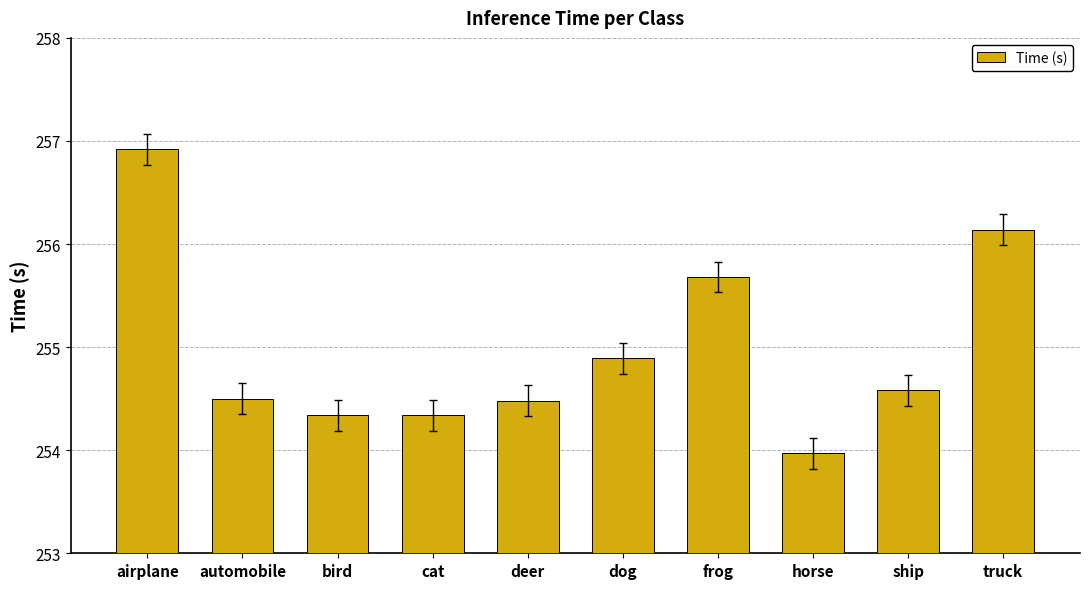

What is the difference between the maximum and second lowest values?

2.6